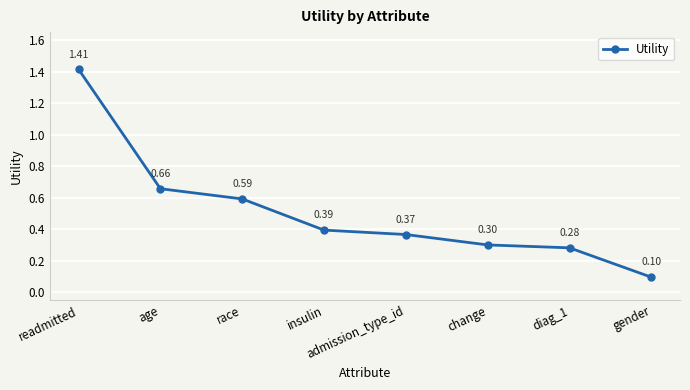

Which label corresponds to the smallest value in the chart?

gender